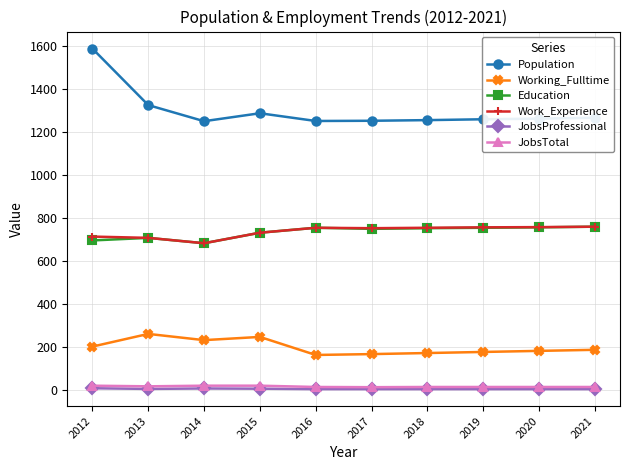

How many values in the Education series are below 754?

5